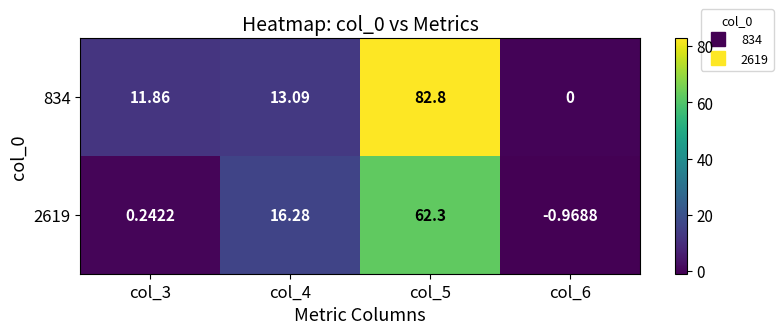

How many categories are shown in the chart?

4